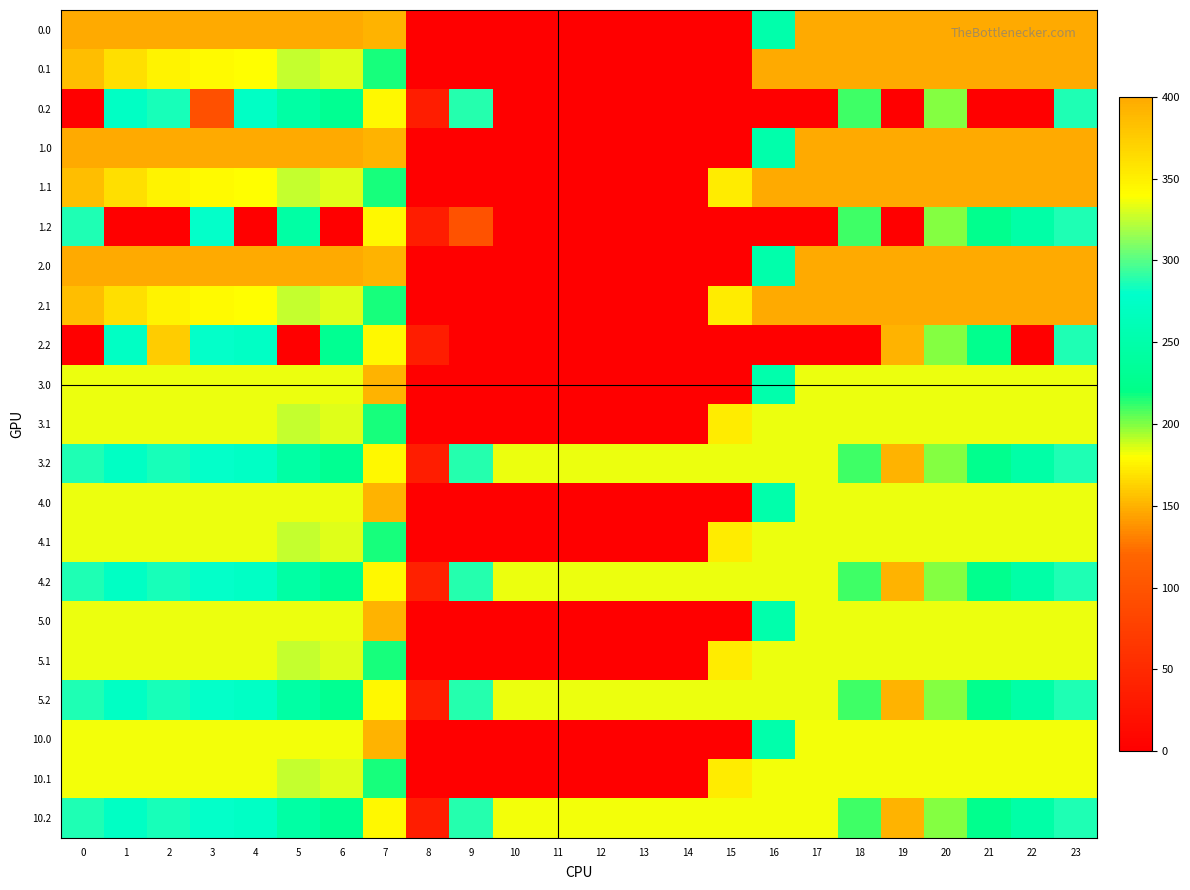

Which has a higher value, 18 or 8?

18